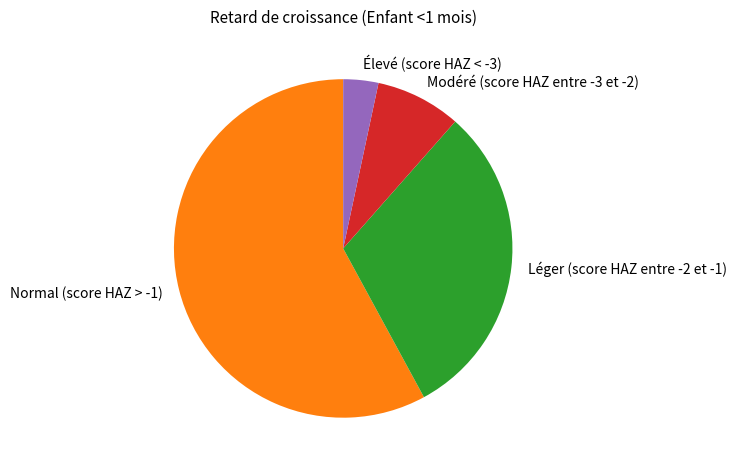

Count the number of slices in the pie.

4